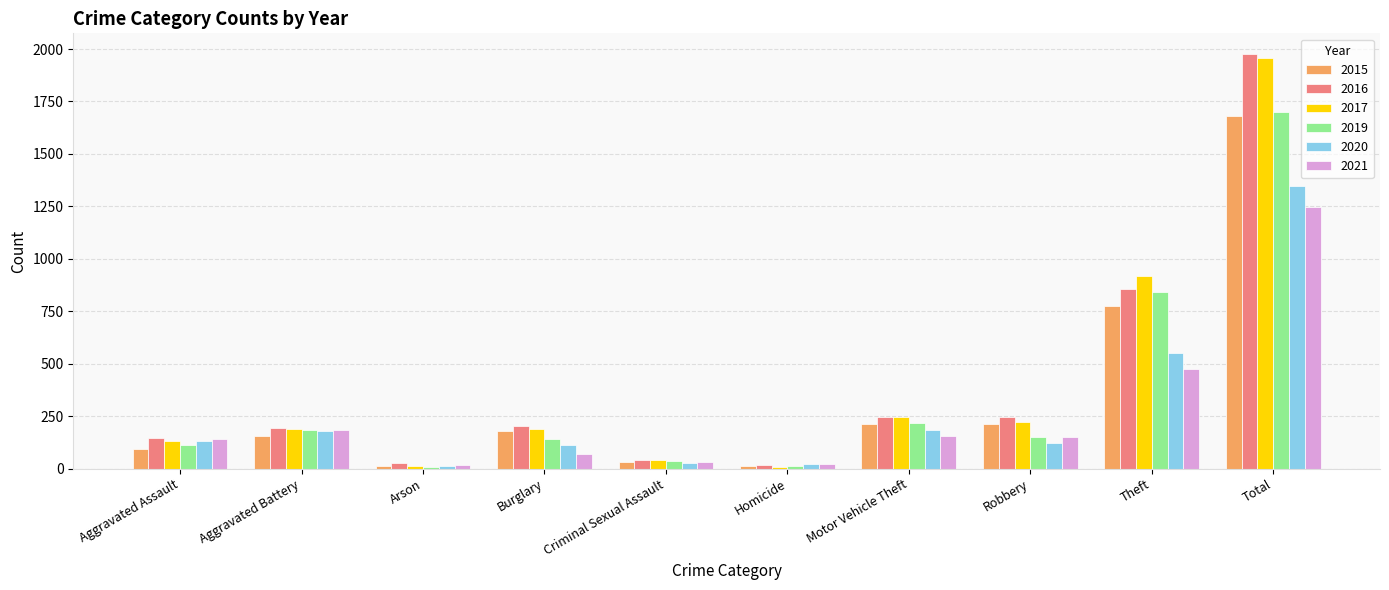

What is the sum of the 2021 values at Homicide and Criminal Sexual Assault?

50